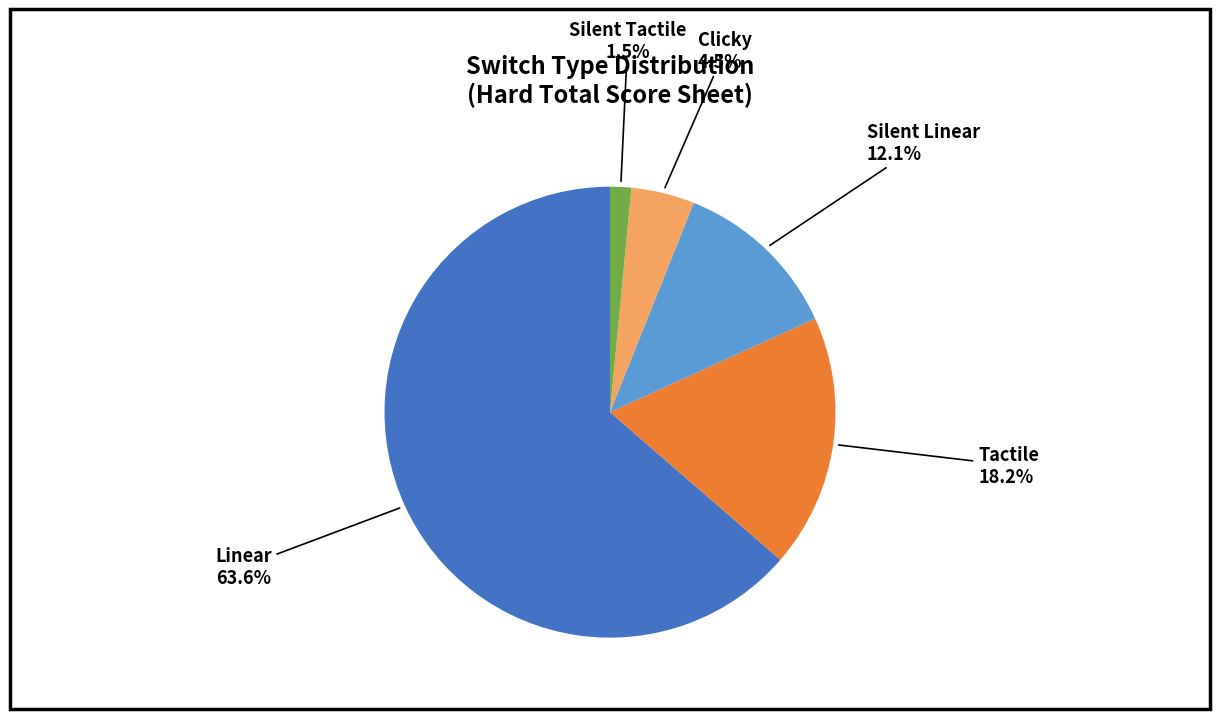

Does any single category account for the majority?

Yes